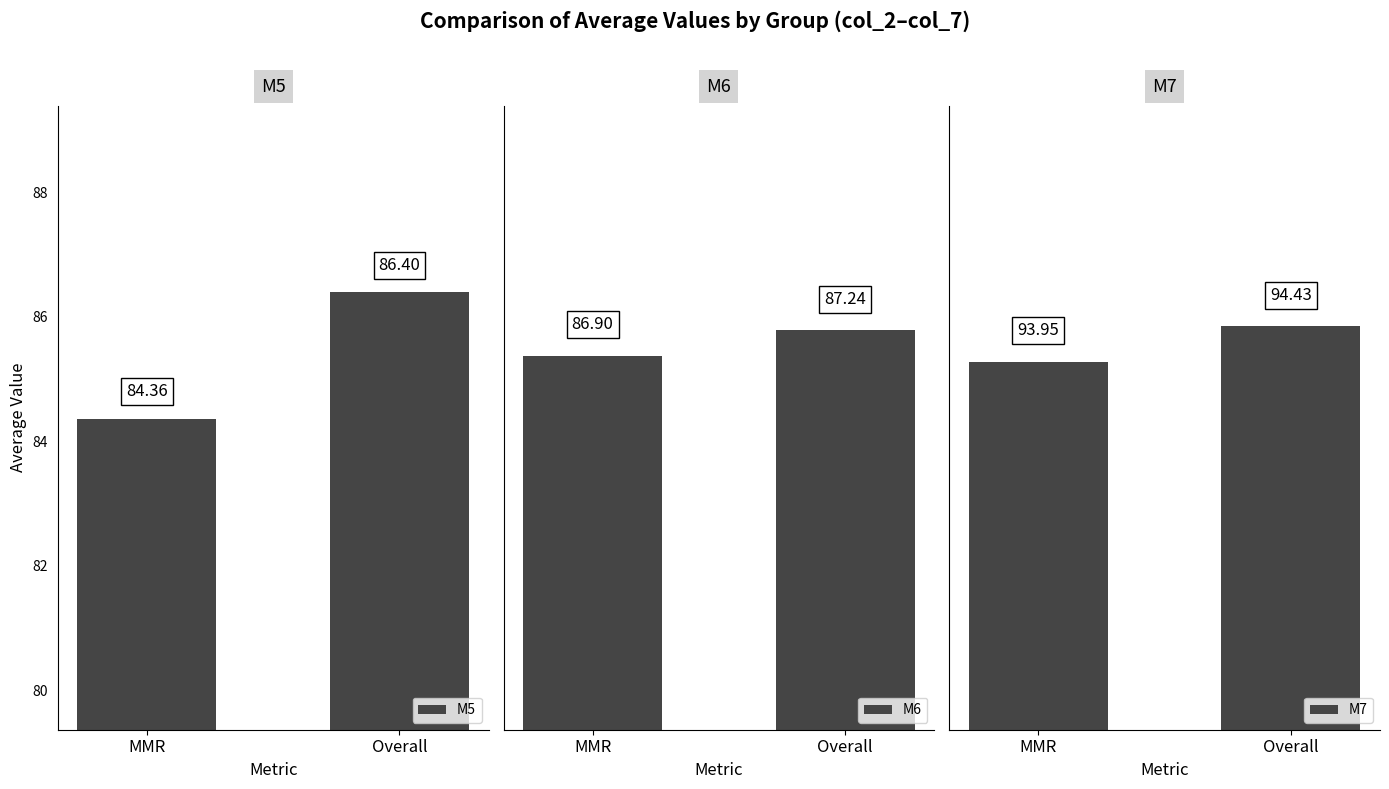

Reading right to left, list all the values displayed in this chart.

M5: 86.4	84.4
M6: 87.2	86.9
M7: 94.4	94.0